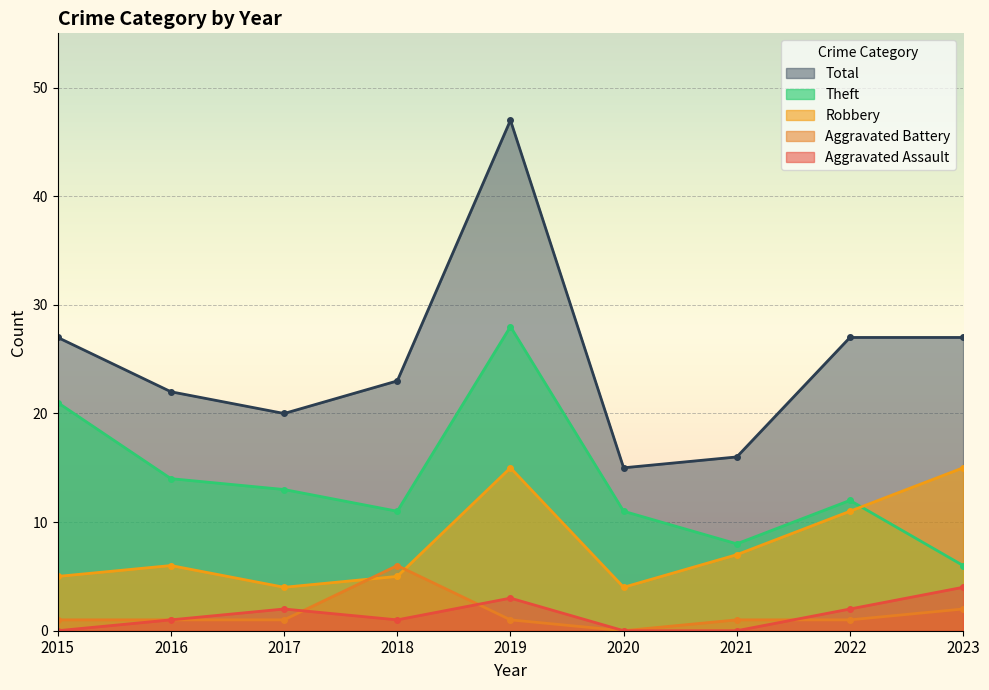

Which series has the widest spread of values?

Total